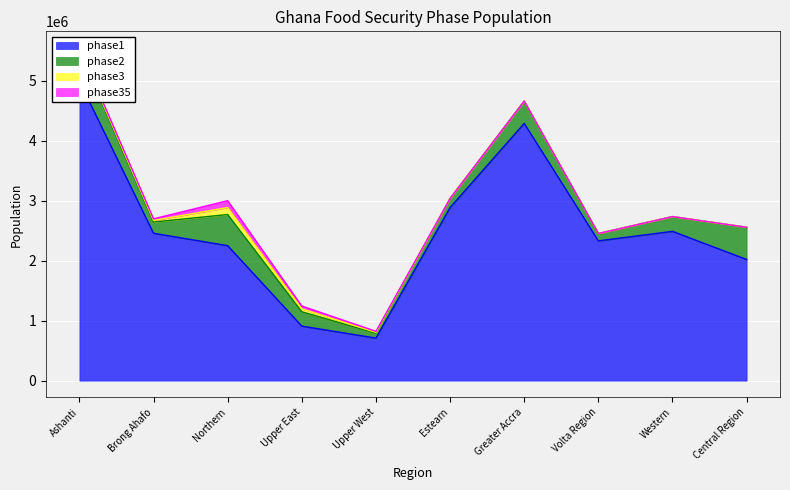

What position from the right is Estearn?

5